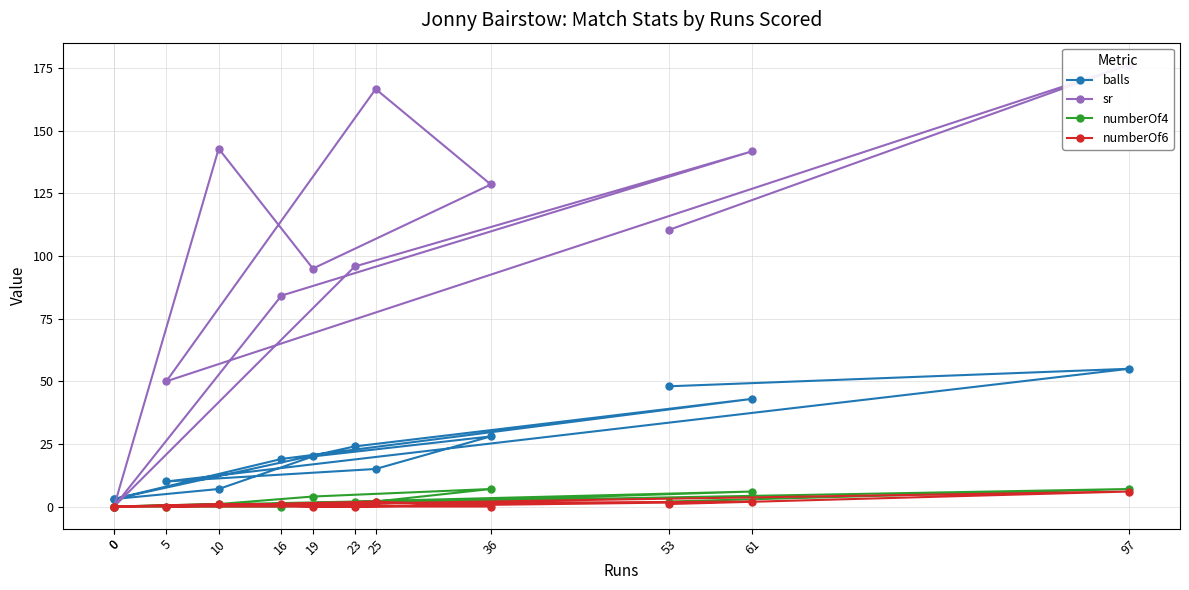

What are all the series names shown in the legend?

balls, sr, numberOf4, numberOf6